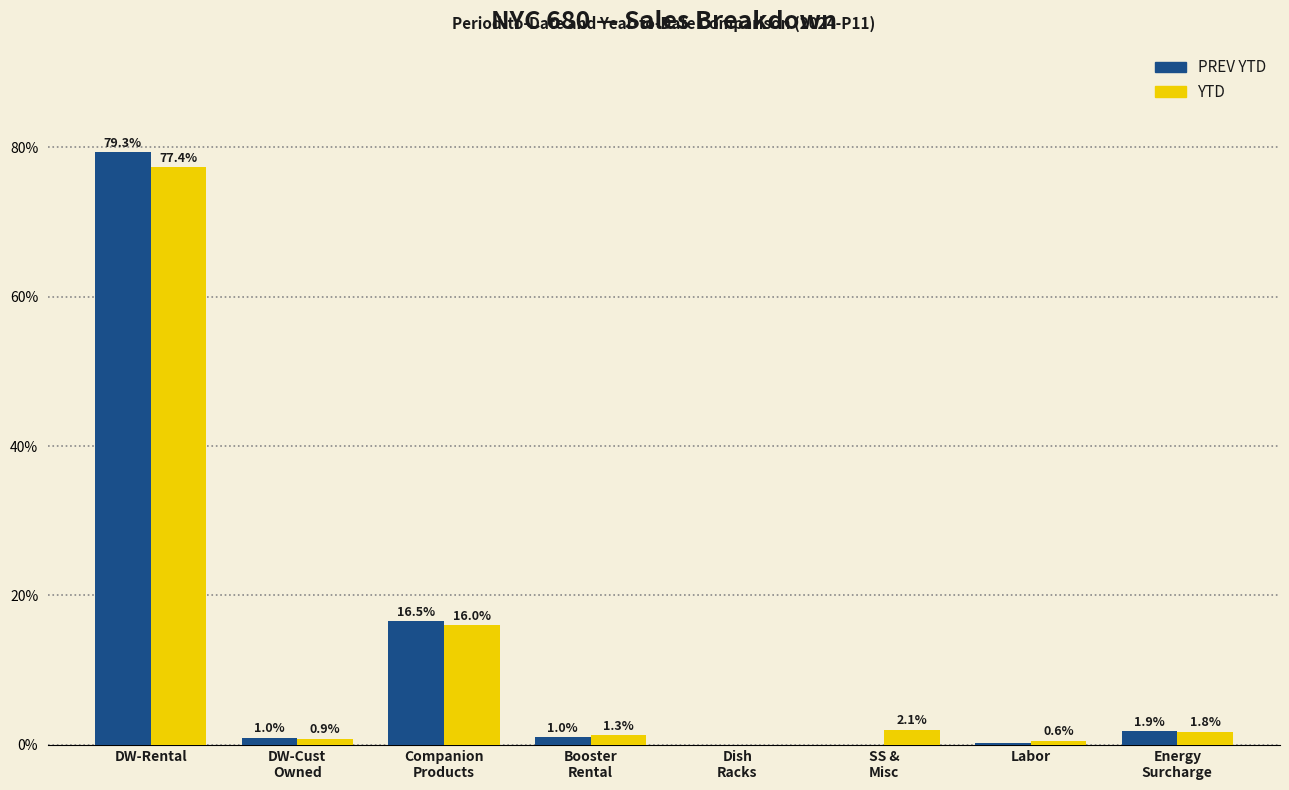

At which label does YTD first exceed 1?

DW-Rental